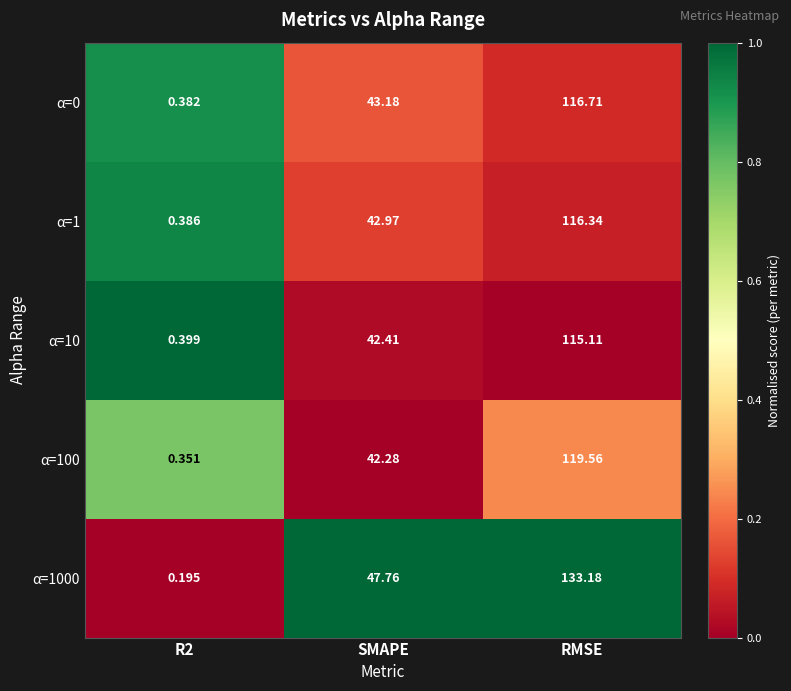

How many categories are shown in the chart?

3